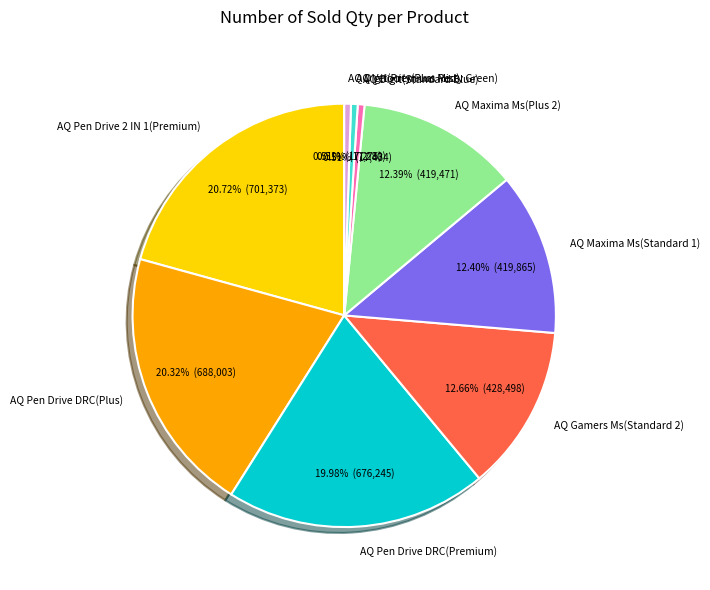

Does AQ Gamers Ms(Standard 2) account for over 50% of the chart?

No